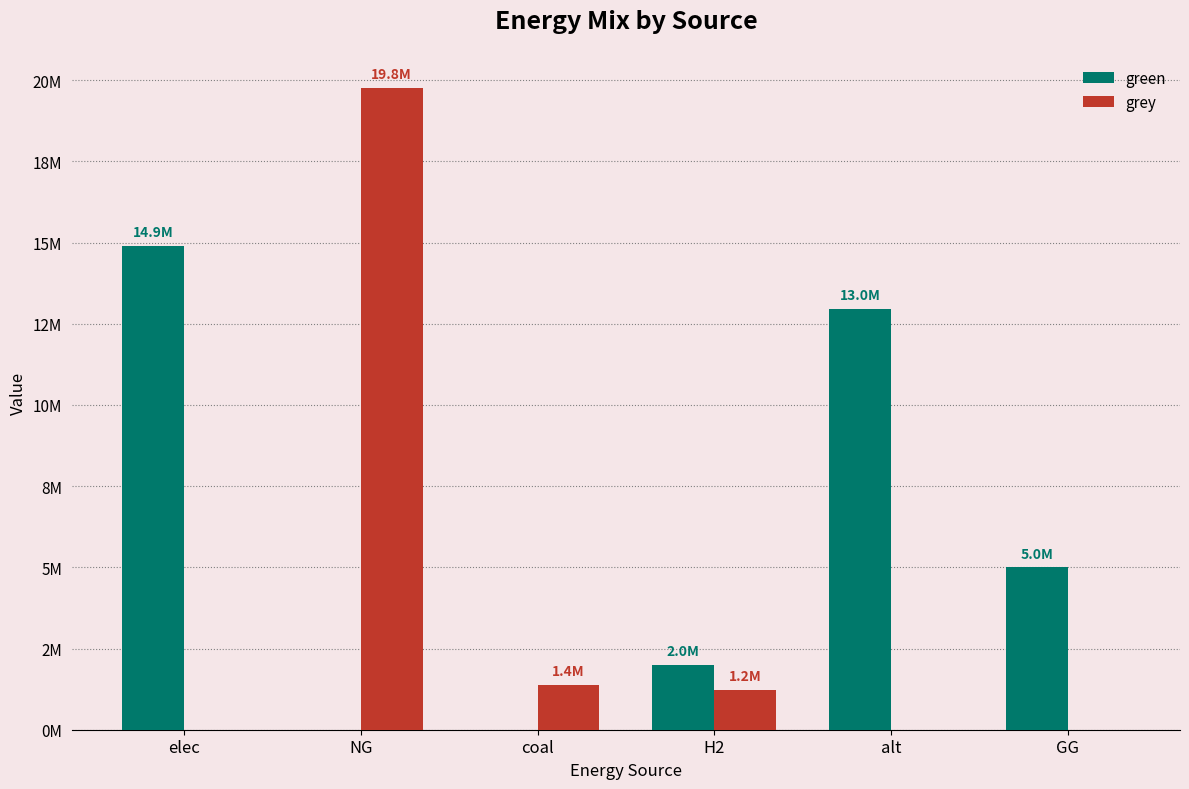

Are the bars grouped side by side (vs. stacked)?

Yes